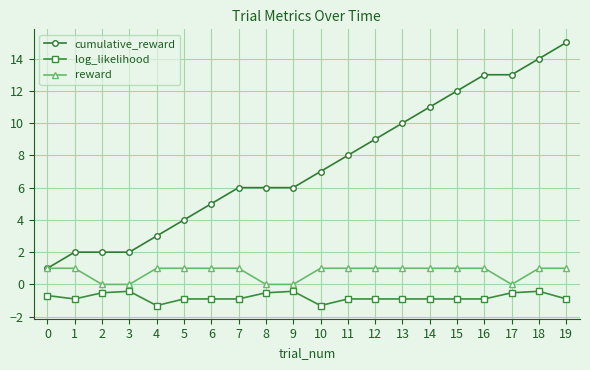

The cumulative_reward series shows 1.9 at 4. True or false?

False